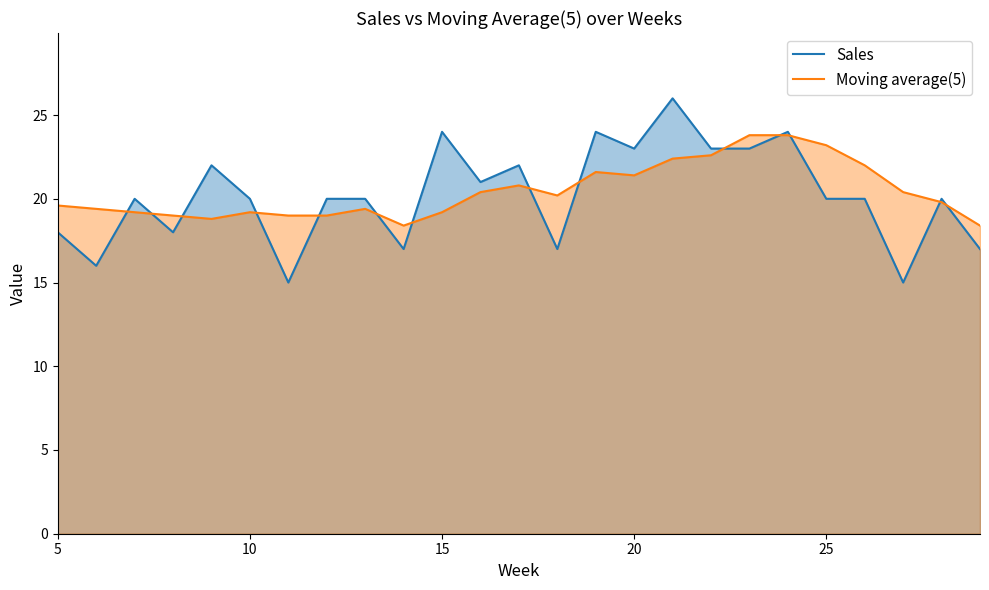

At how many categories does at least one series exceed 18?

25